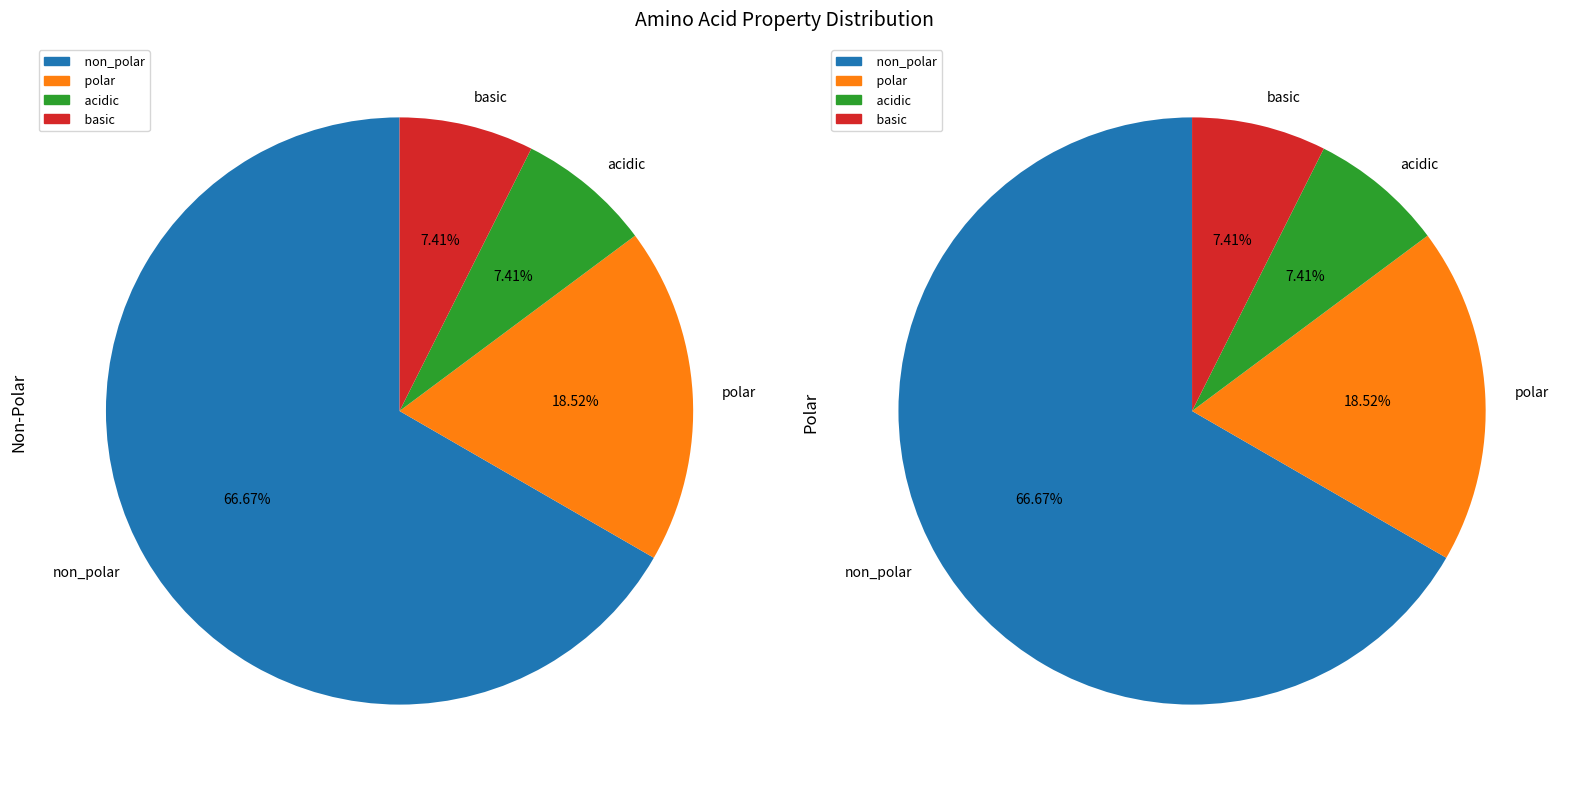

What is the ratio of the value at basic to the value at non_polar?

0.1